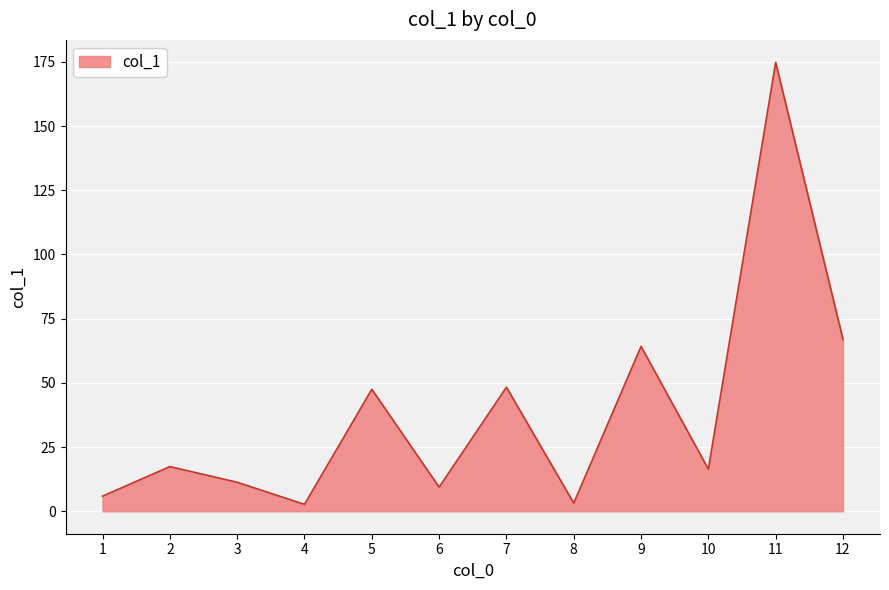

Which label corresponds to the largest value in the chart?

11